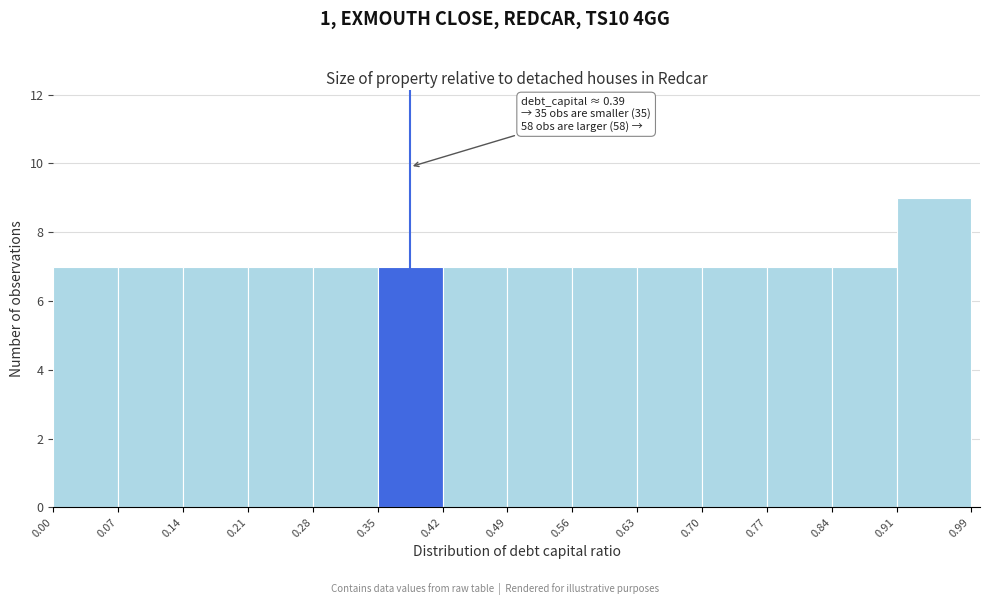

Which range on the x-axis has the tallest bar?

0.91 to 0.99